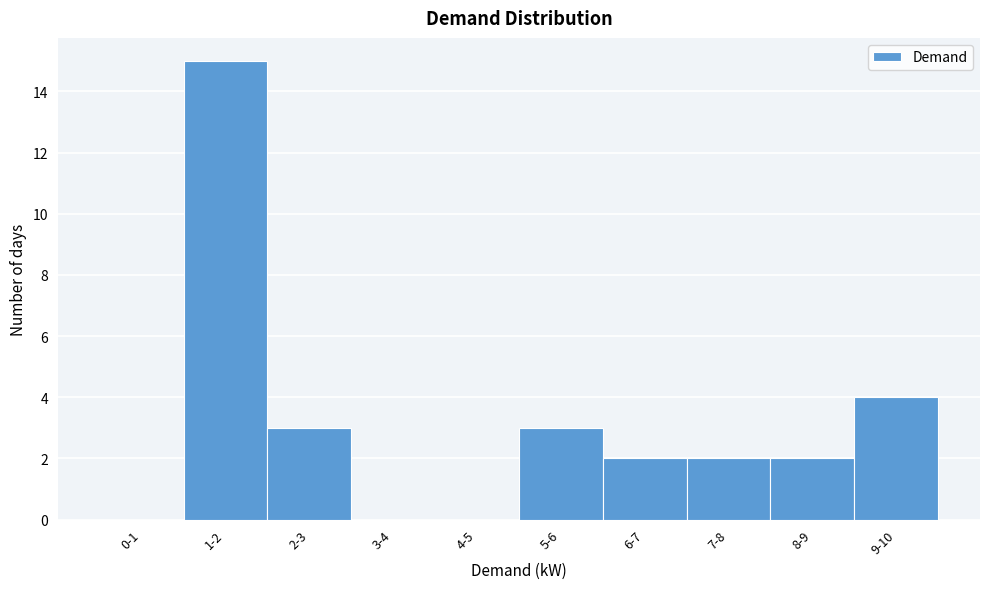

Reading right to left, extract all data points from this chart.

9-10=4	8-9=2	7-8=2	6-7=2	5-6=3	4-5=0	3-4=0	2-3=3	1-2=15	0-1=0